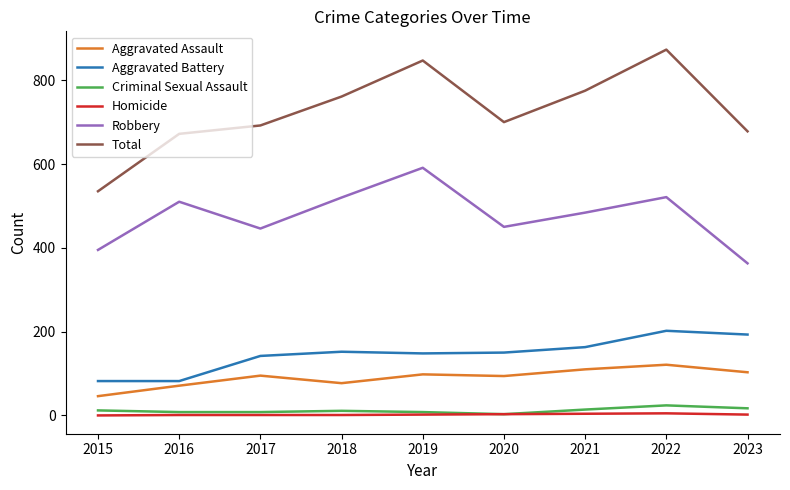

Is this an area chart (filled region under the line)?

No